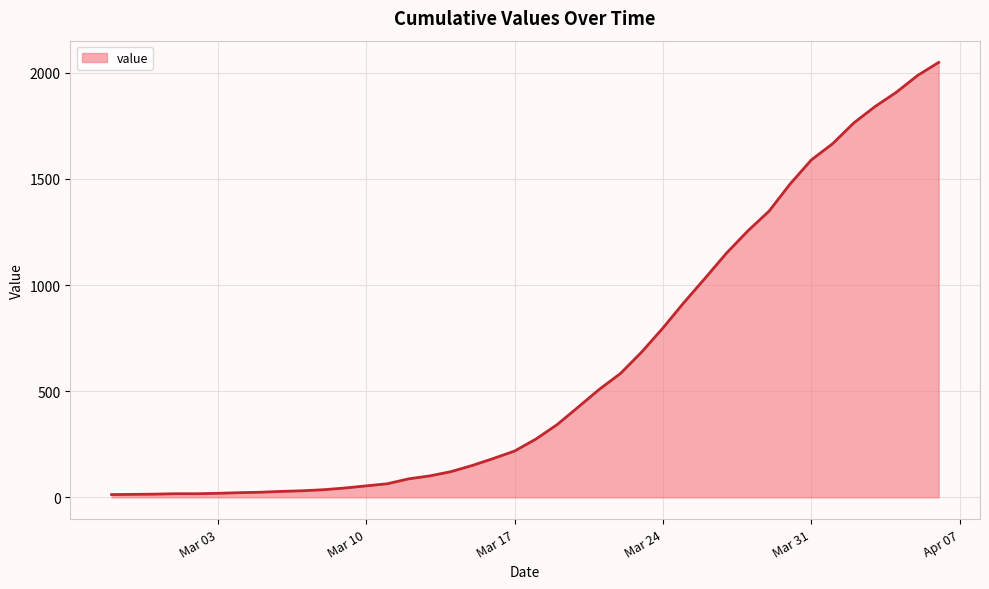

What is the difference between the maximum and second lowest values?

2035